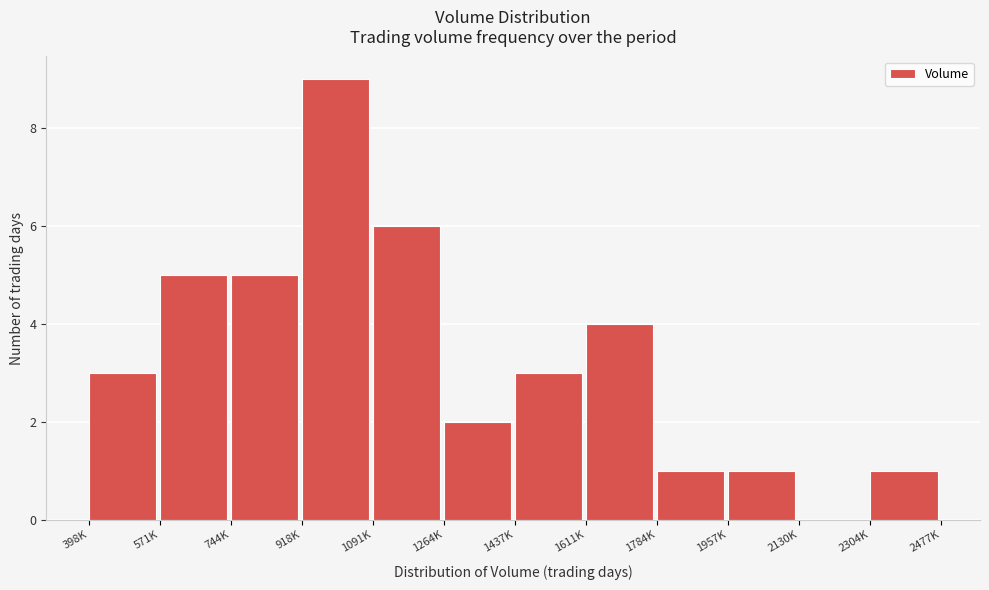

Reading left to right, list all the values displayed in this chart.

398K=3	571K=5	744K=5	918K=9	1091K=6	1264K=2	1437K=3	1611K=4	1784K=1	1957K=1	2130K=0	2304K=1